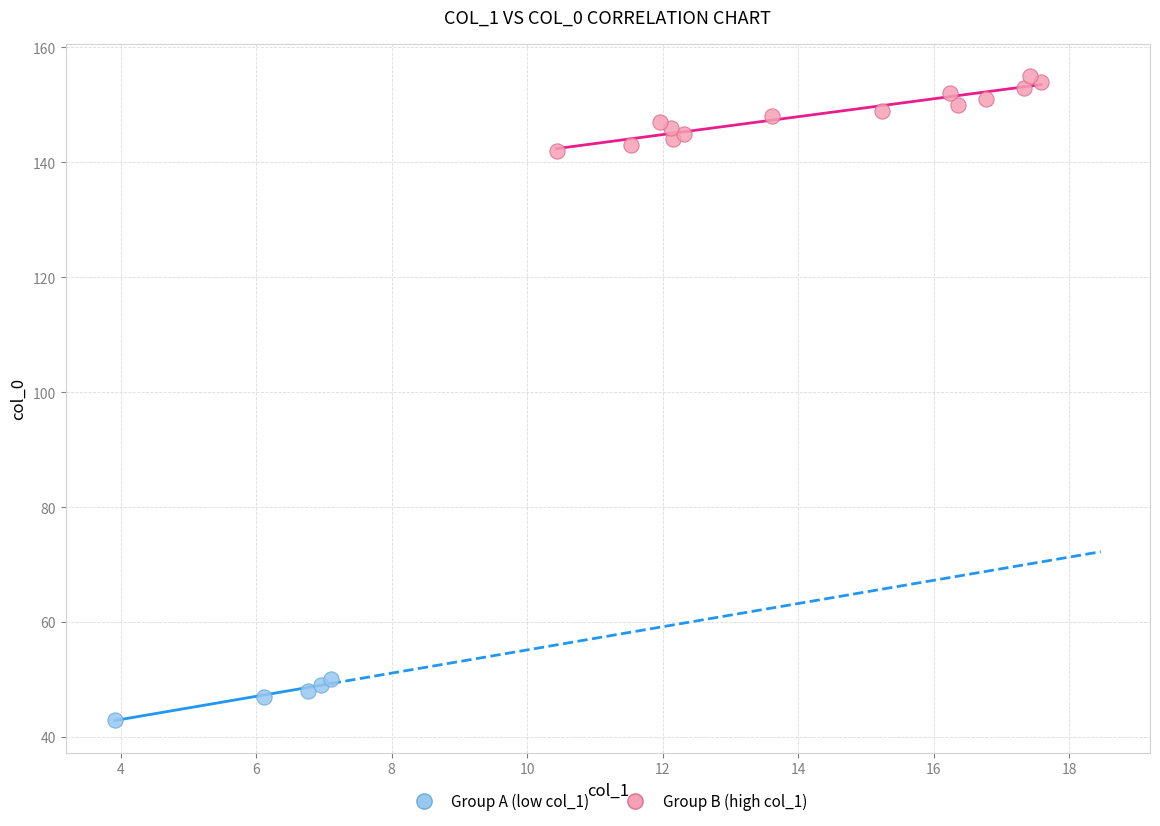

Which series contains the highest Y value?

Group B (high col_1)